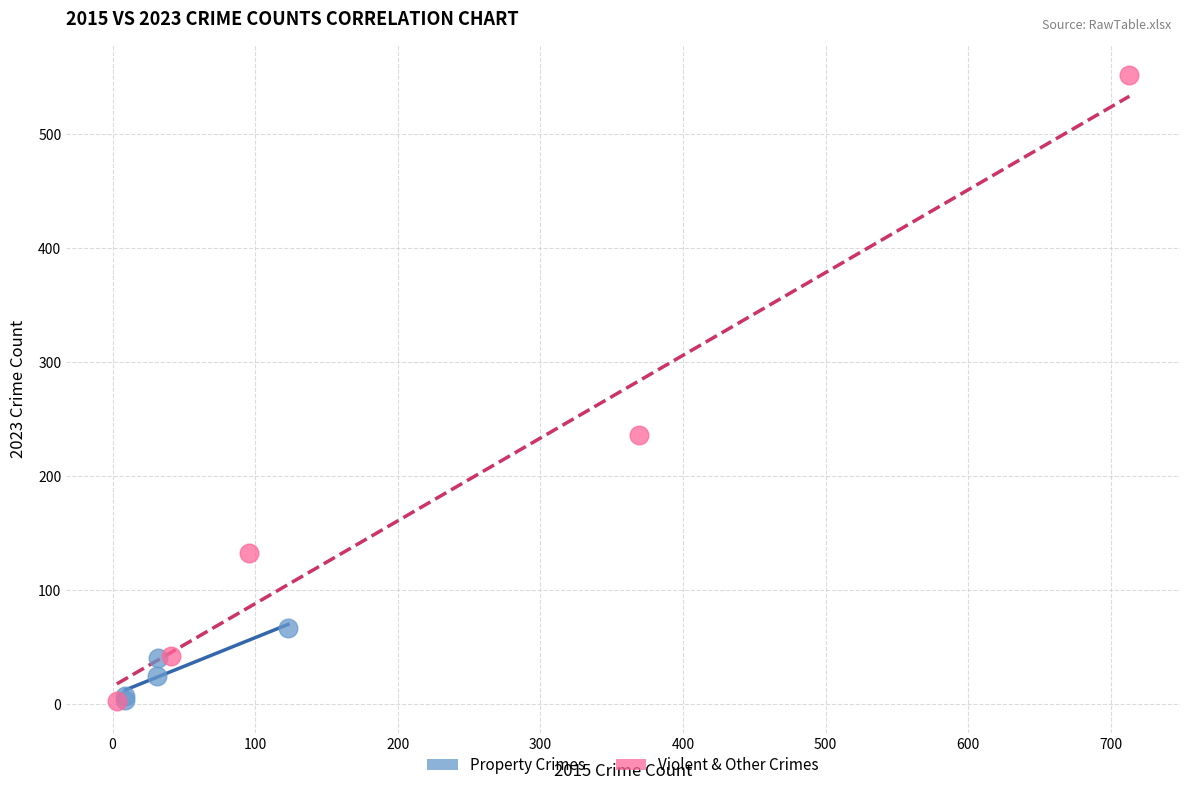

Which series has the widest spread of Y values?

Violent & Other Crimes